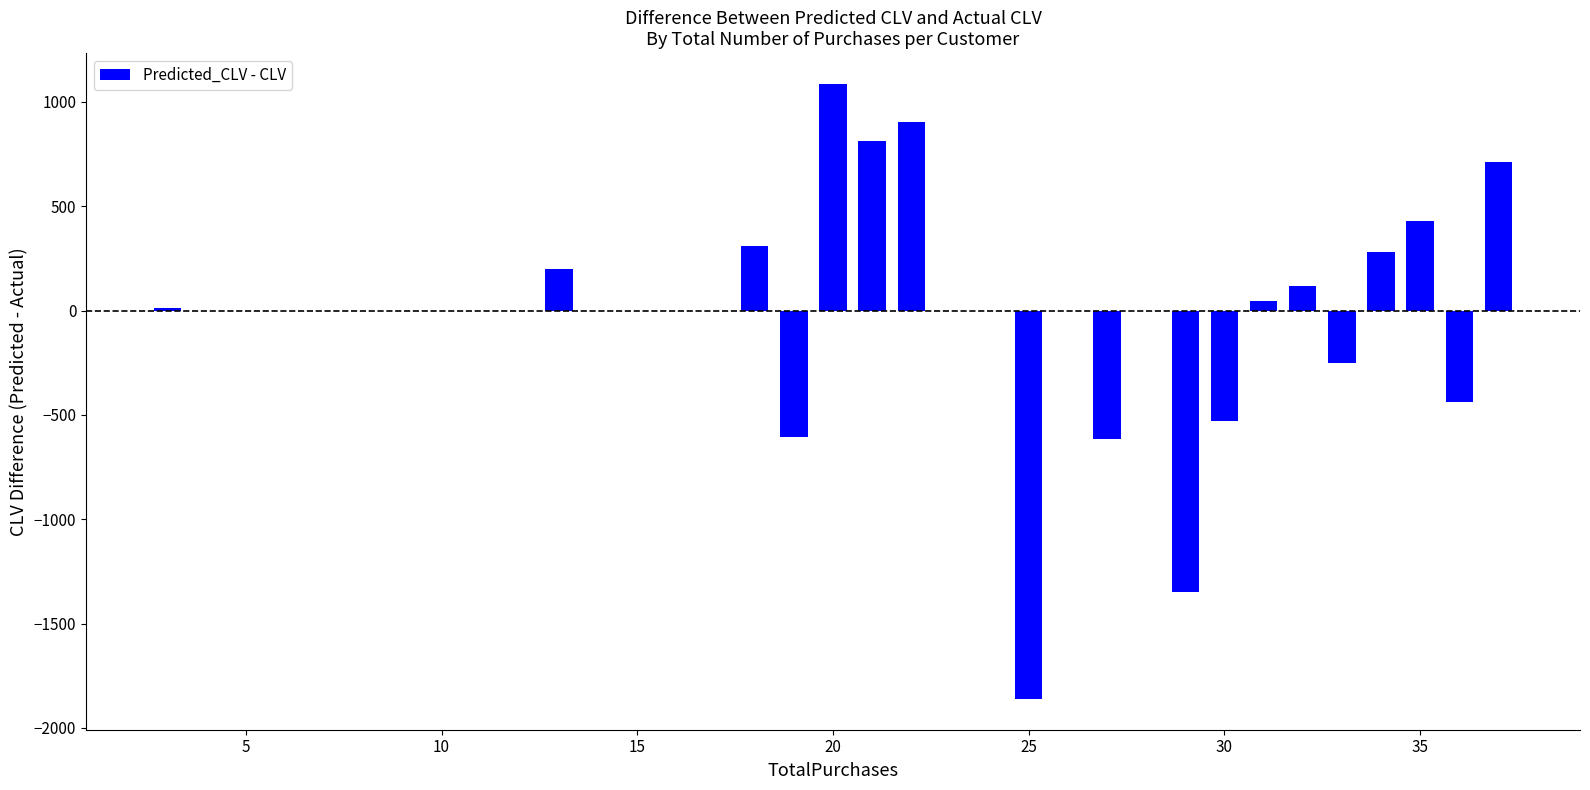

How many data points are above 117?

9